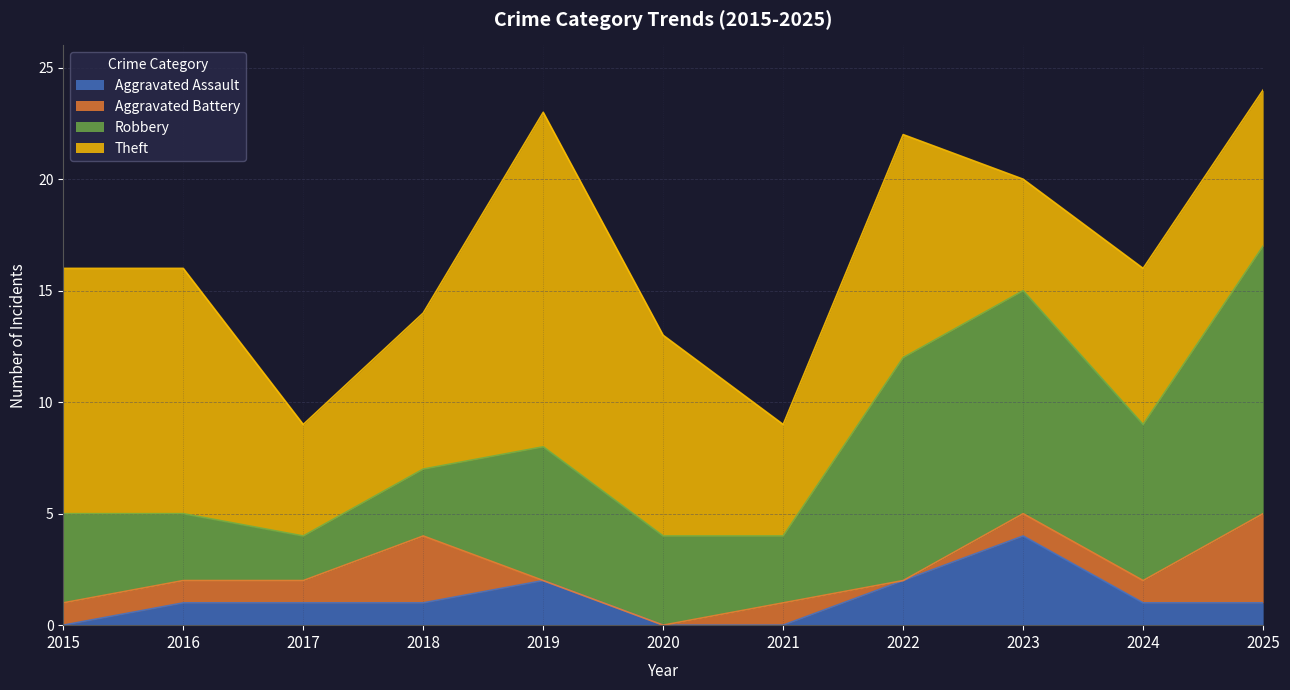

True or false: Aggravated Battery has a value of -2 at 2022.

False